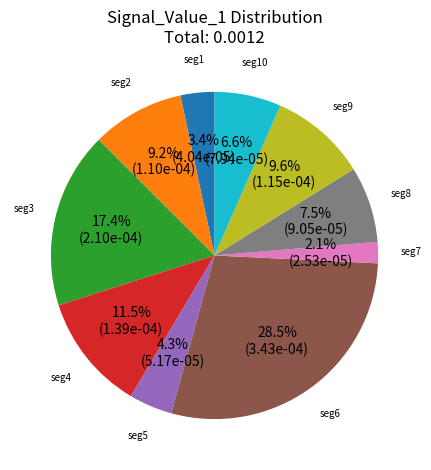

Is there any slice that represents more than half of the pie?

No